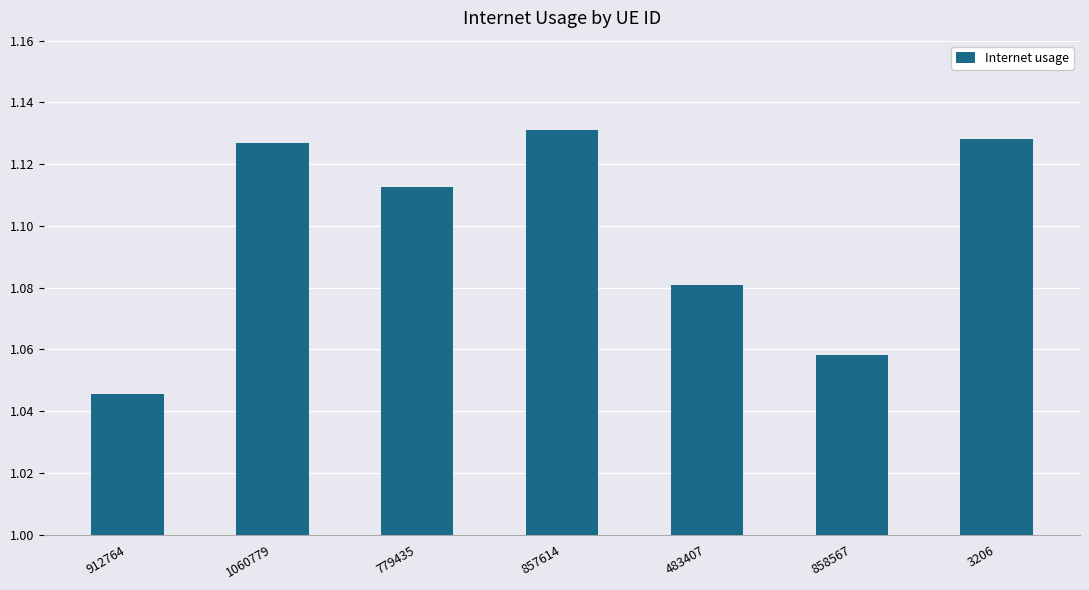

What position from the right is 779435?

5